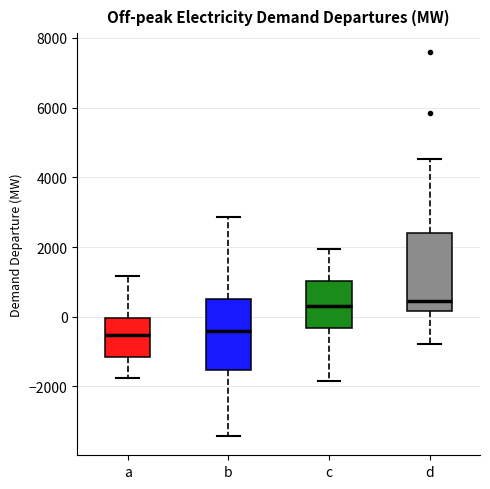

Reading left to right, read every box against the y-axis: the position of its median line, the range the box covers, and the ends of its whiskers. The values are not printed on the chart, so give them approximately, as read against the axis.

a: median -600, box -1200 to 0, whiskers -1800 to 1200
b: median -400, box -1600 to 600, whiskers -3400 to 2800
c: median 400, box -400 to 1000, whiskers -1800 to 2000
d: median 400, box 200 to 2400, whiskers -800 to 4600